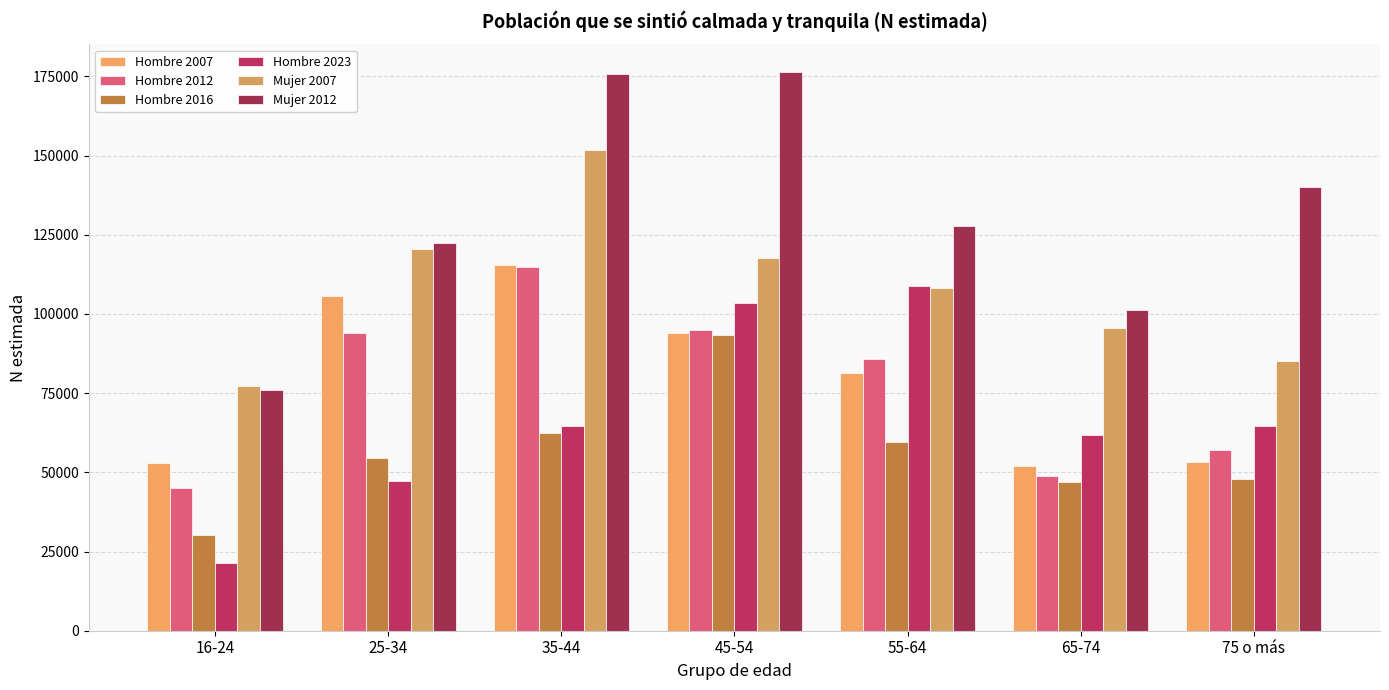

Where does the Hombre 2016 series first go above 54625?

35-44